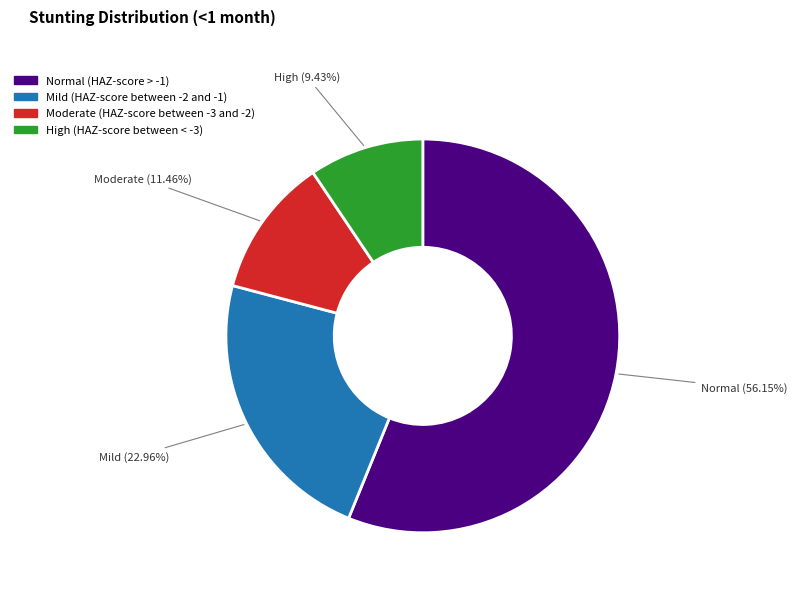

Is there a majority slice in this chart?

Yes